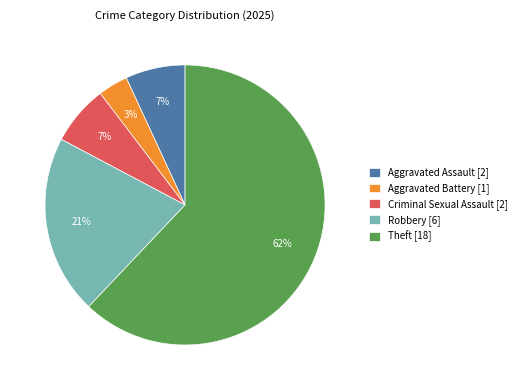

Which has a higher value, Aggravated Assault [2] or Aggravated Battery [1]?

Aggravated Assault [2]